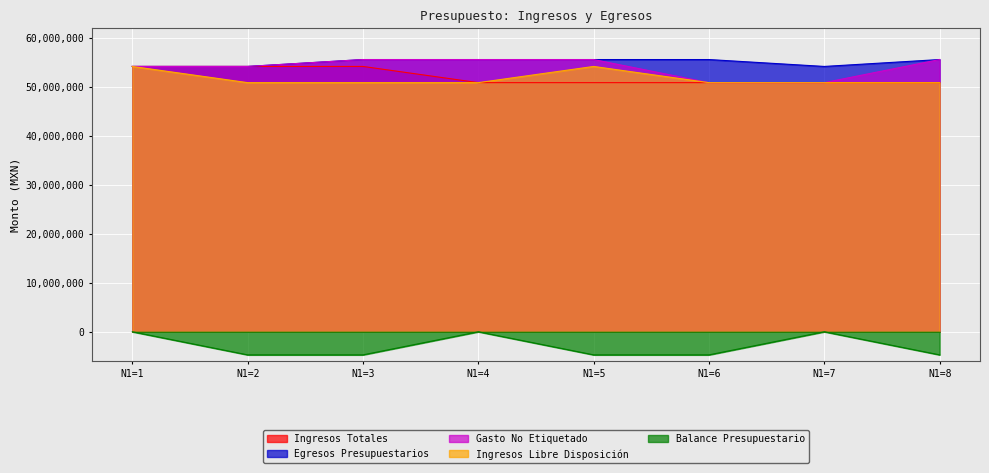

What is the spread (max minus min) of values at N1=4?

55537593.5